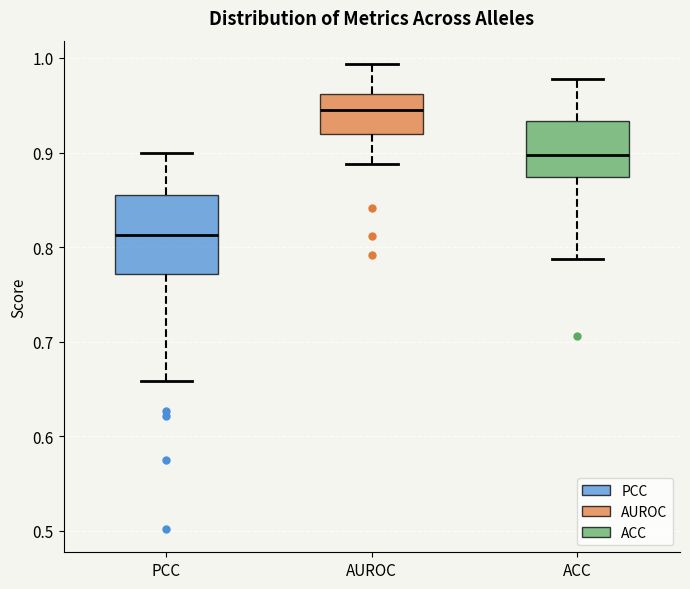

Where does the lower whisker of the box for AUROC end on the y-axis? The values are not printed on the chart, so give them approximately, as read against the axis.

0.89